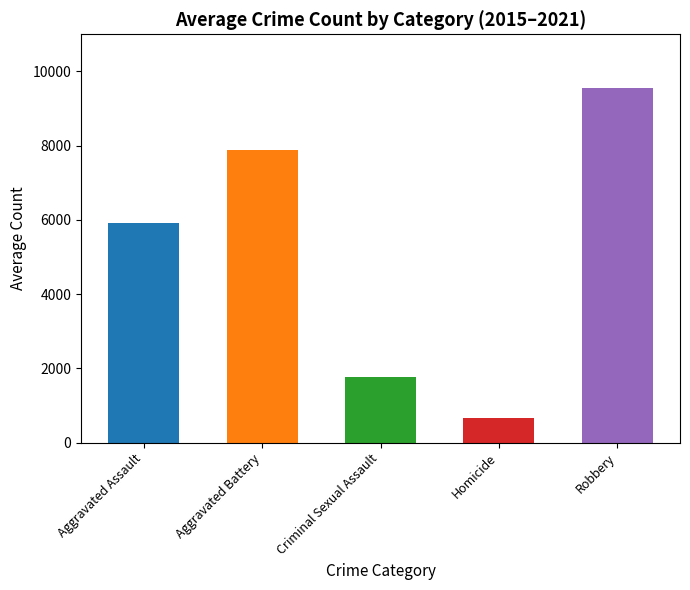

Between Aggravated Assault and Criminal Sexual Assault, which is larger?

Aggravated Assault